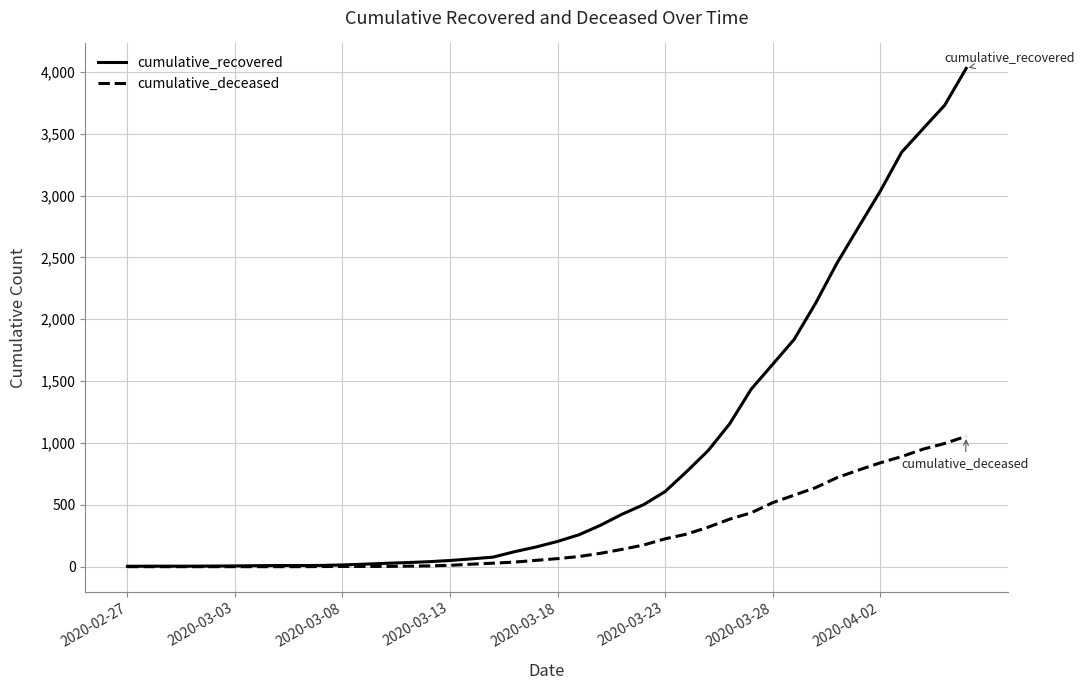

Which series has the largest range (max minus min)?

cumulative_recovered